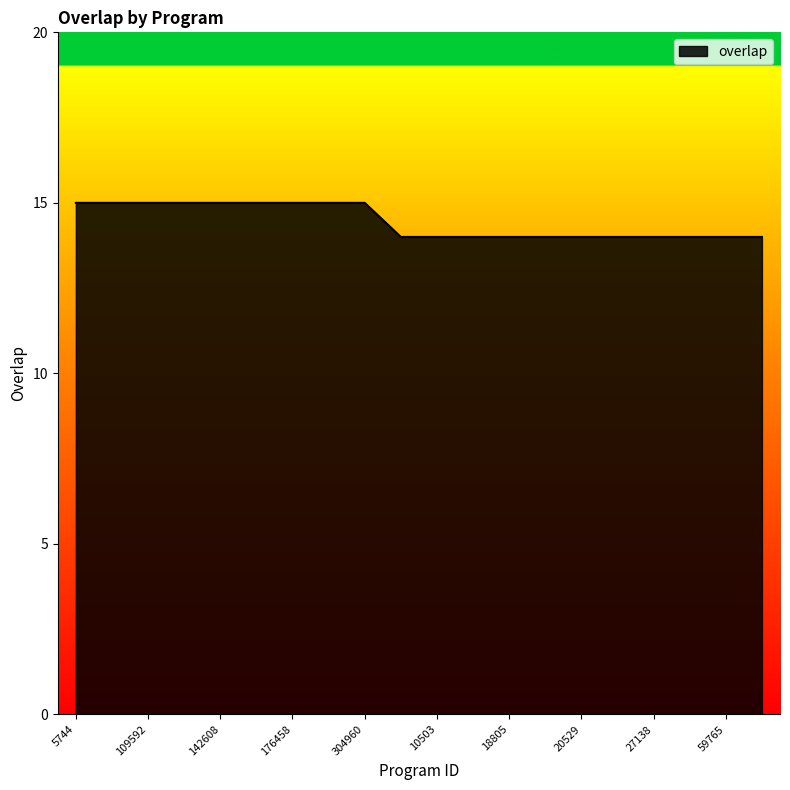

Reading left to right, what are all the values shown in this chart?

15	15	15	15	15	15	15	15	15	14	14	14	14	14	14	14	14	14	14	14